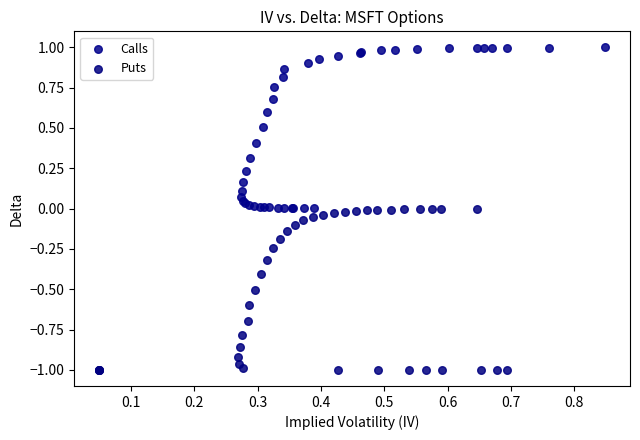

What are all the series names shown in the legend?

Calls, Puts